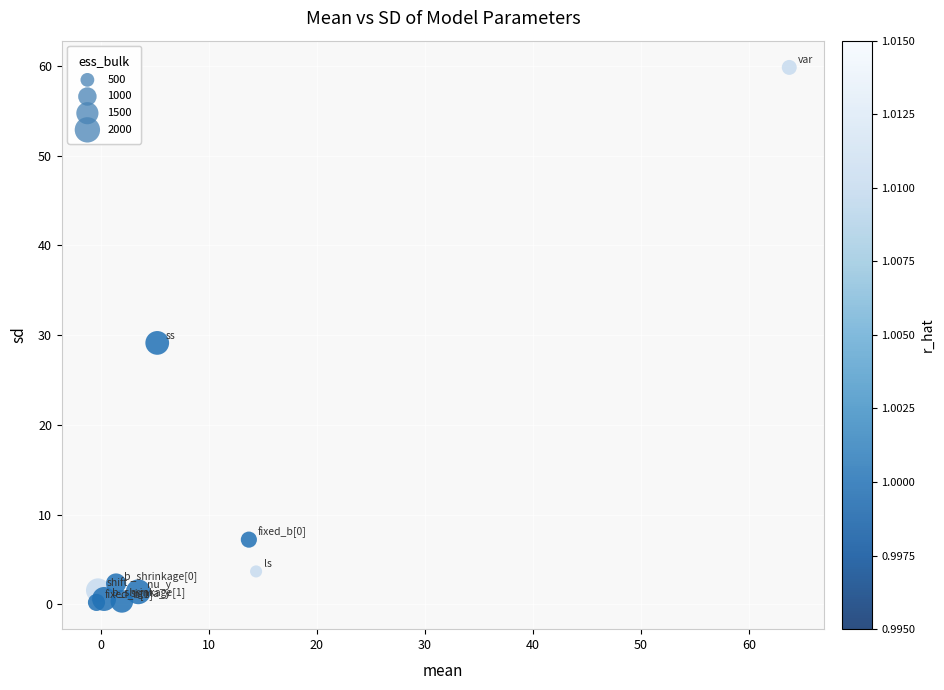

What Y value in the scatter plot is closest to 30?

29.1